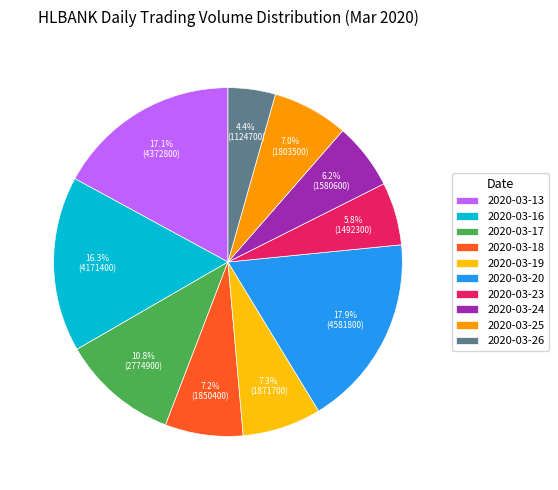

What is the ratio of the value at 2020-03-25 to the value at 2020-03-13?

0.4